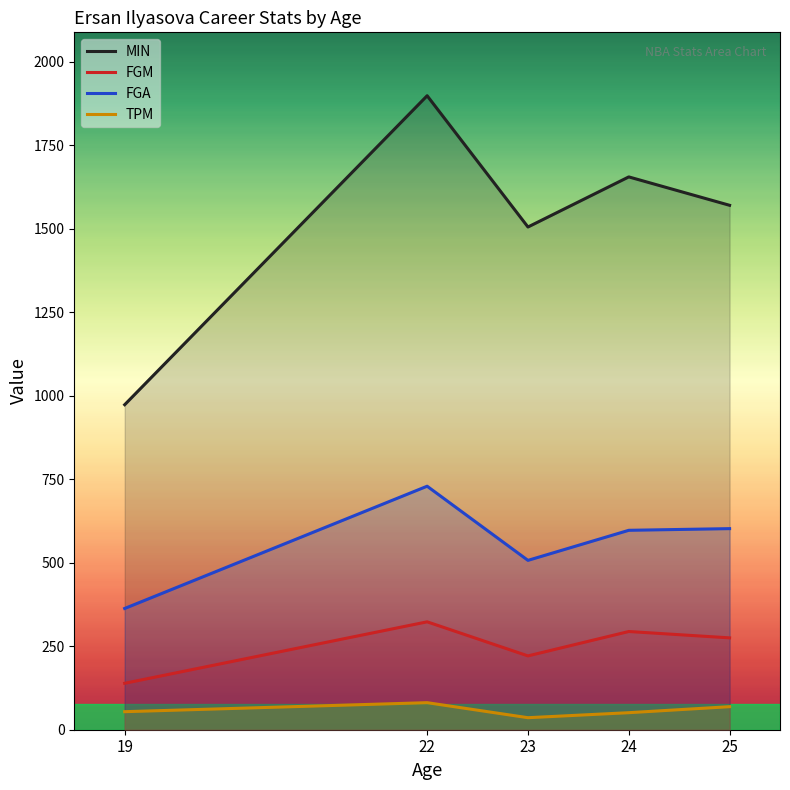

At how many categories does at least one series exceed 1255?

4